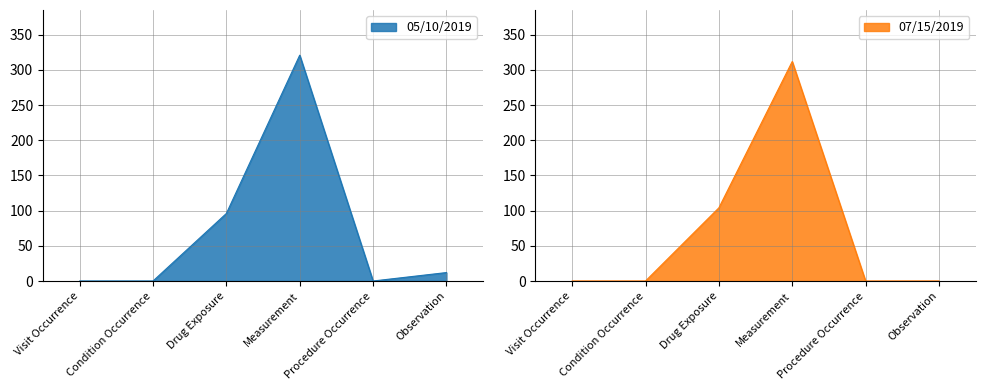

What is the difference between the maximum and minimum values in the 07/15/2019 series?

312